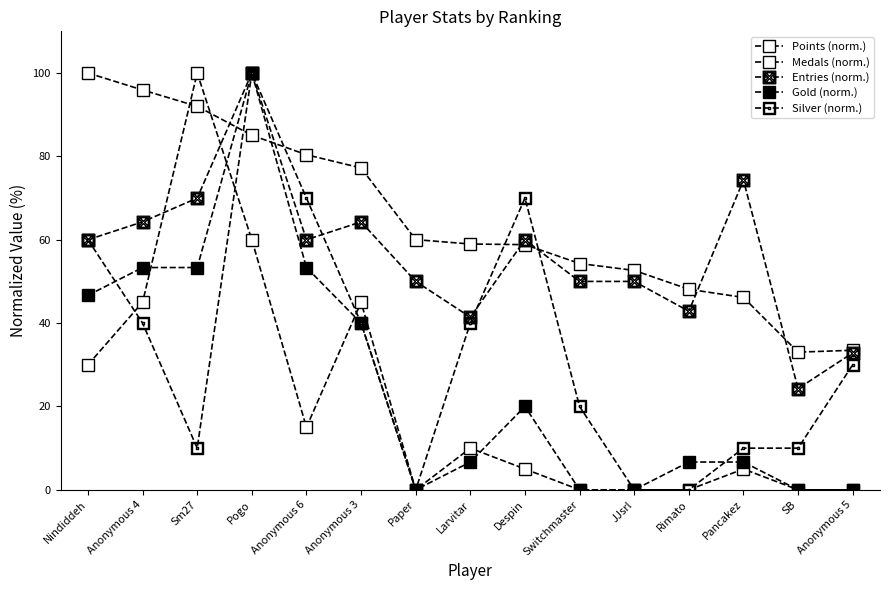

Between Anonymous 5 and Switchmaster, which is larger?

Switchmaster